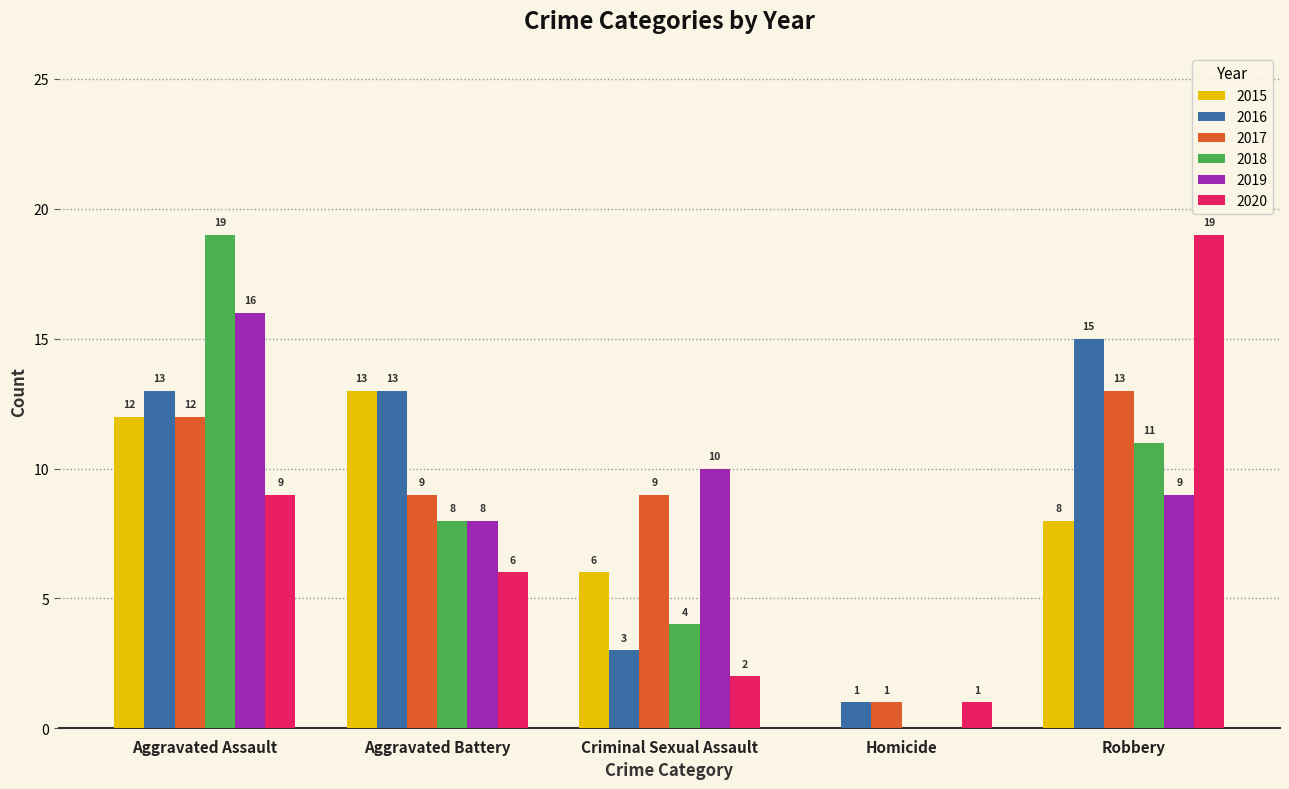

The value of 2018 at Aggravated Assault is 8. True or false?

False